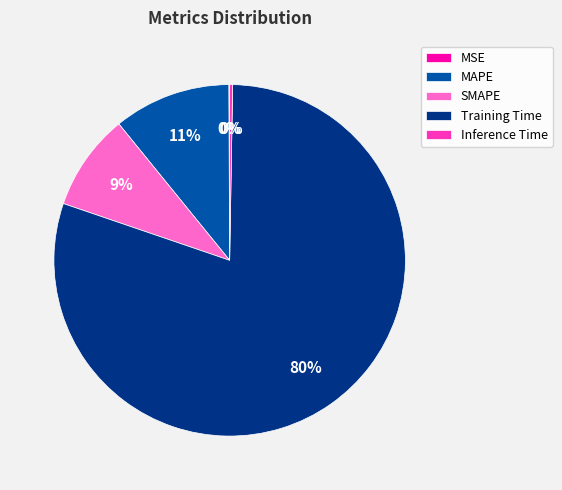

Is there a majority slice in this chart?

Yes